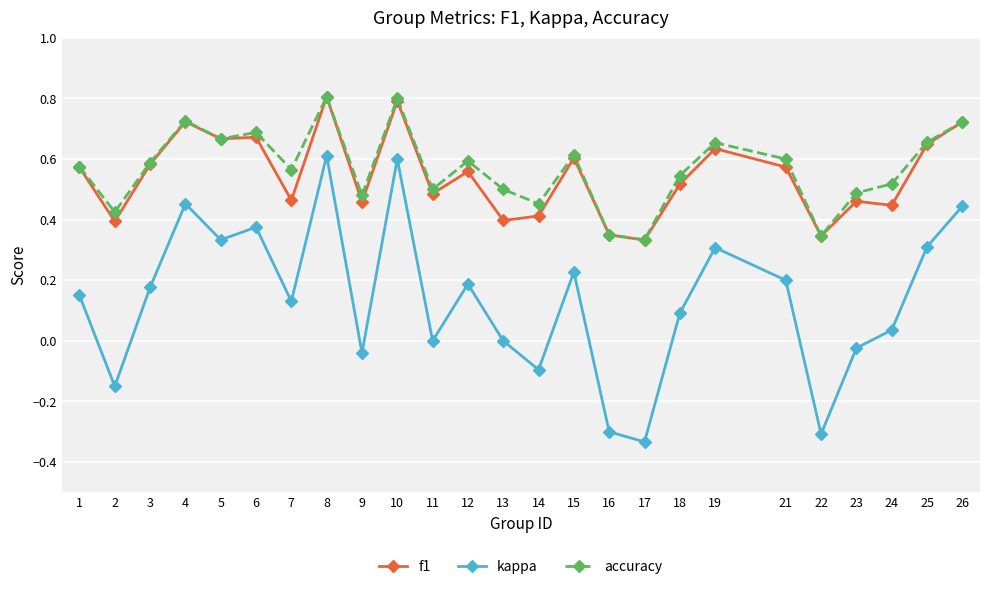

The value of accuracy at 14 is 0.1. True or false?

False